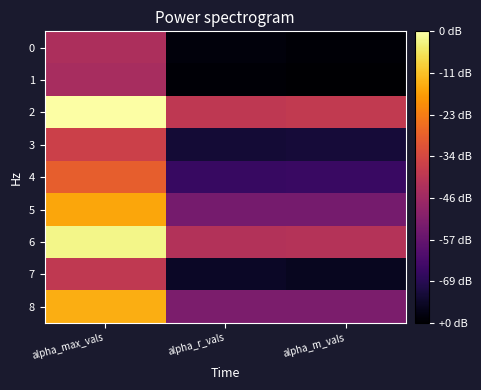

Count the number of data series in this chart.

9